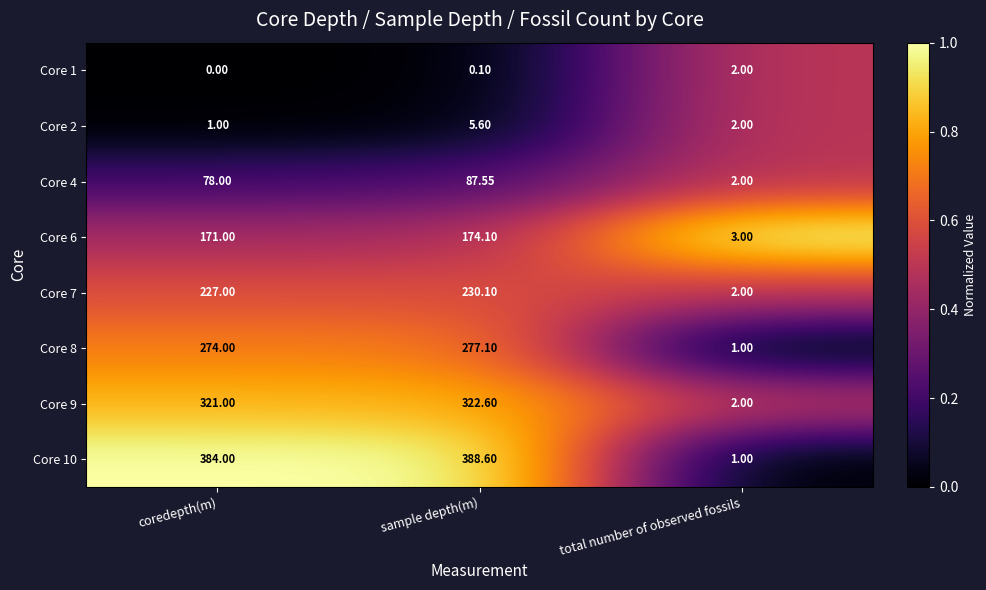

List the series in order of their peak value, highest first.

Core 10, Core 9, Core 8, Core 7, Core 6, Core 4, Core 2, Core 1